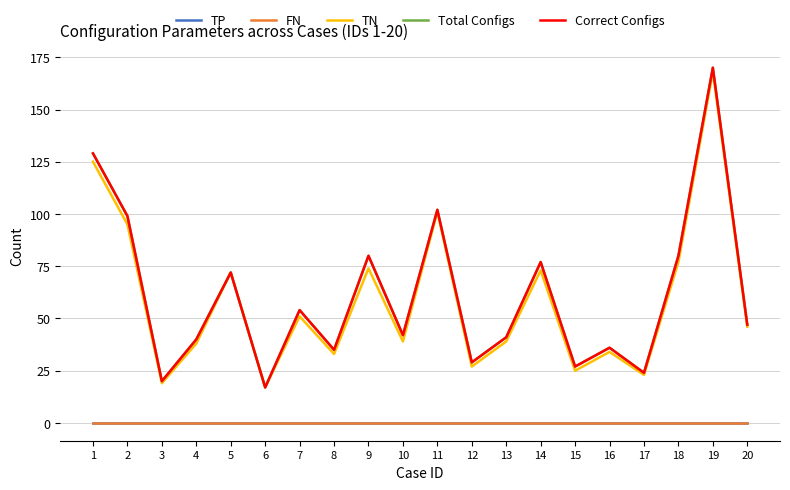

What is the total value across all series at 6?

51